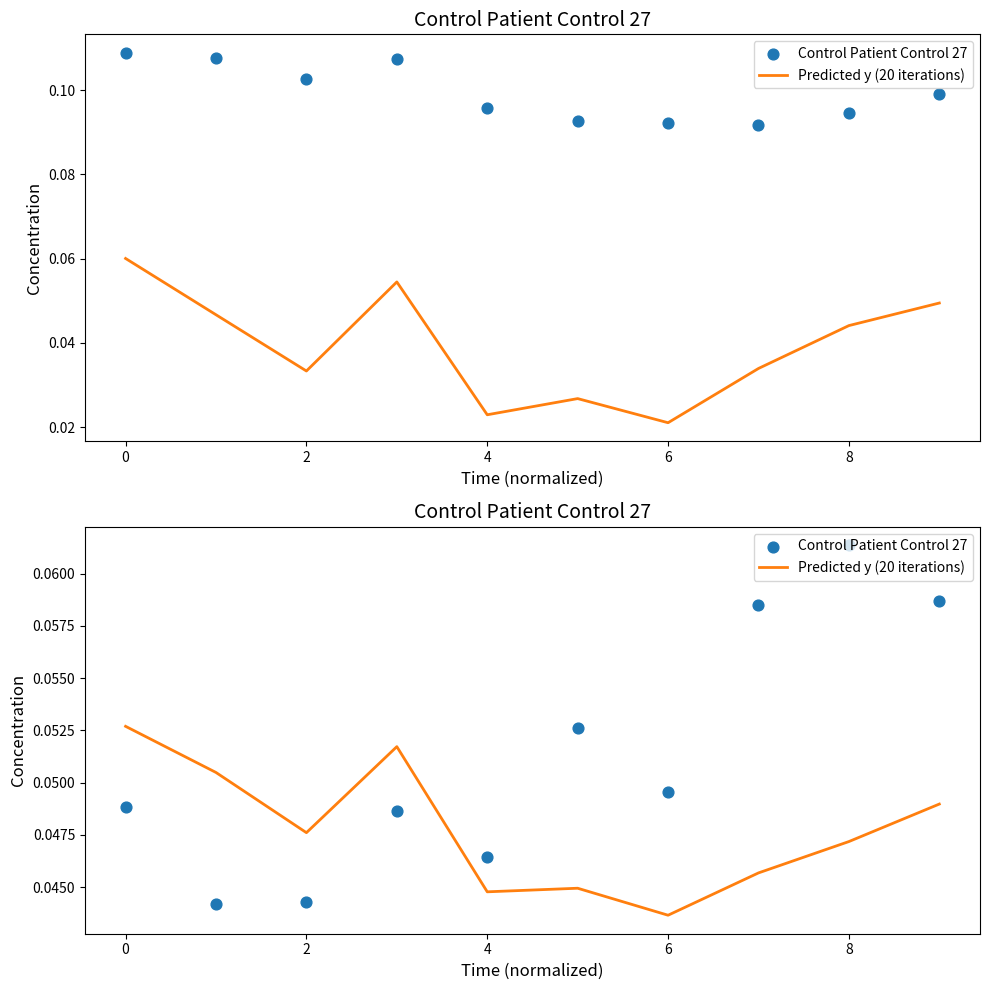

What is the total value across all series at 4?

0.1